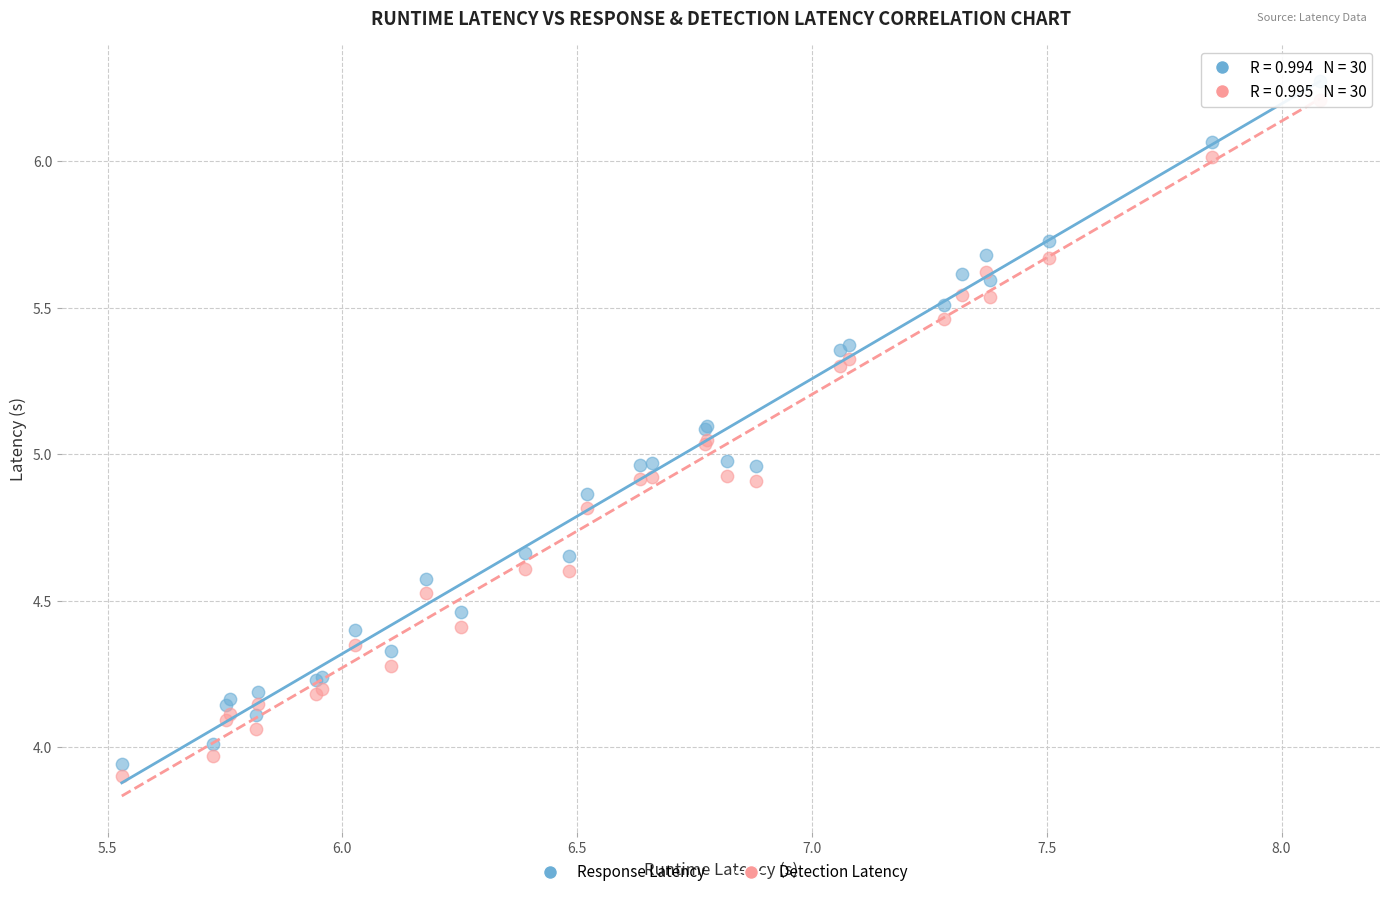

Which series reaches the maximum Y coordinate?

Response Latency